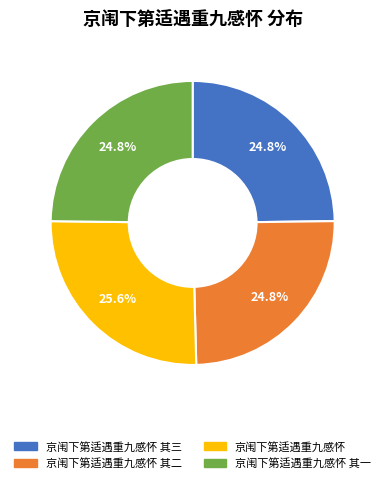

Is there any slice that represents more than half of the pie?

No